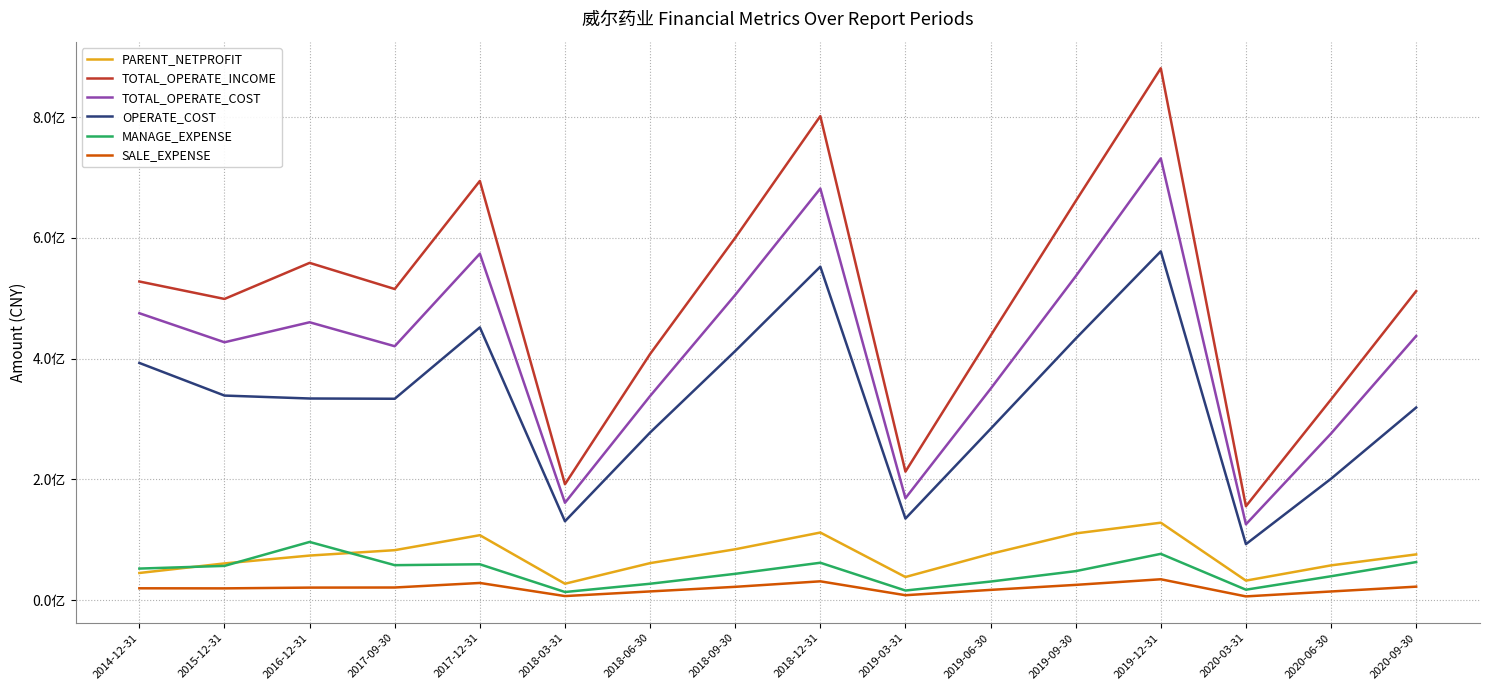

What is the minimum value shown in the chart?

6038041.3